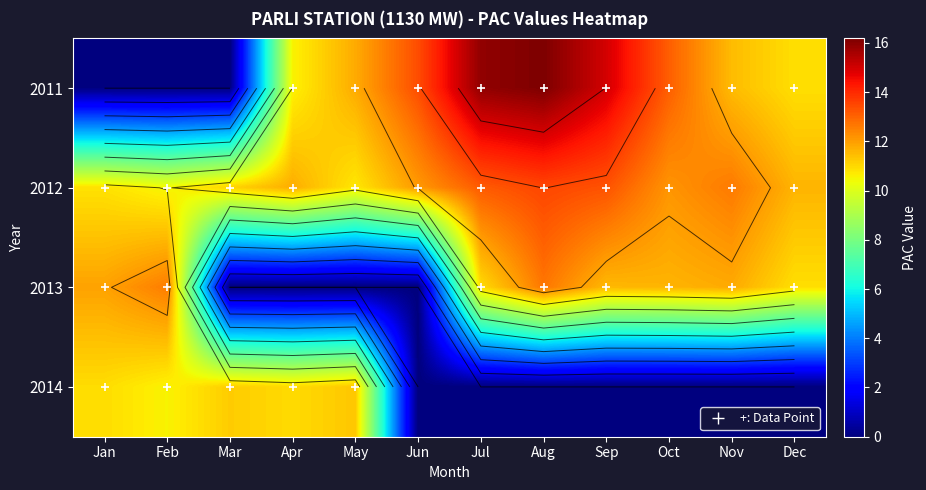

Which series changed the most between Jan and Jul?

2011